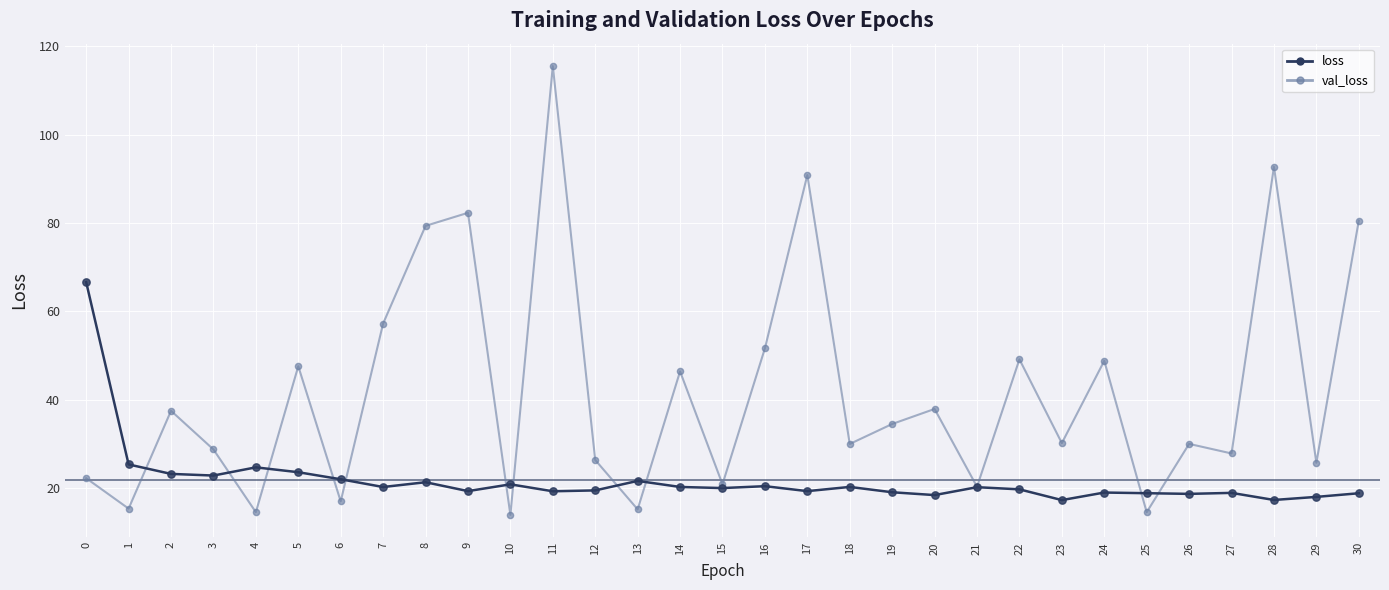

What is the spread (max minus min) of values at 25?

4.3